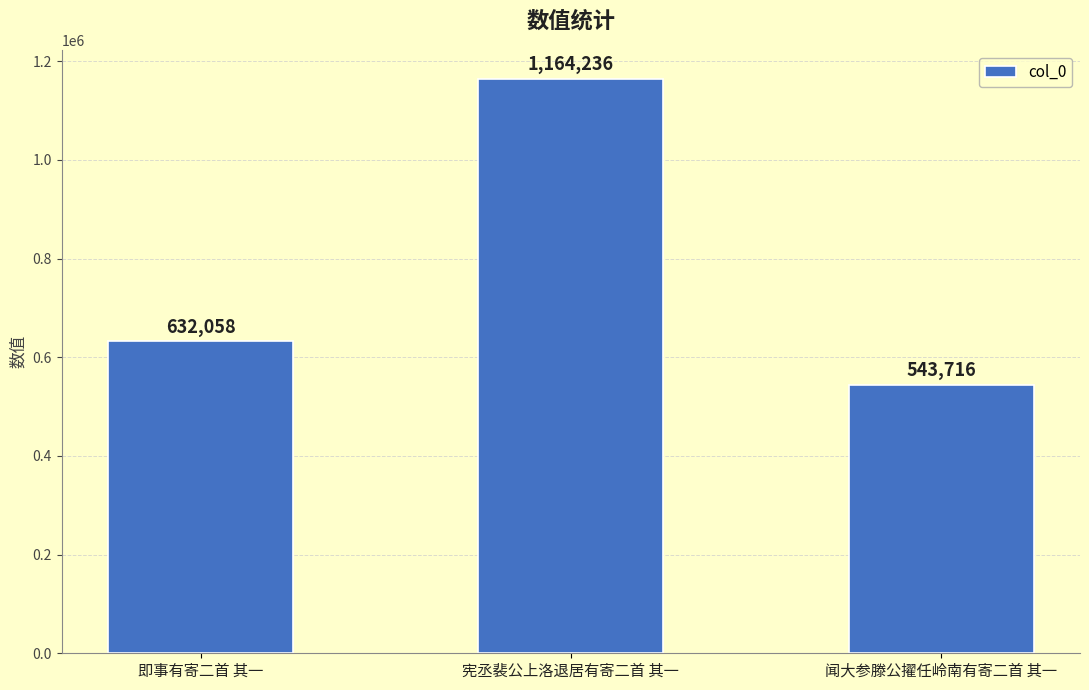

What is the label of the 1st bar from the right?

闻大参滕公擢任岭南有寄二首 其一